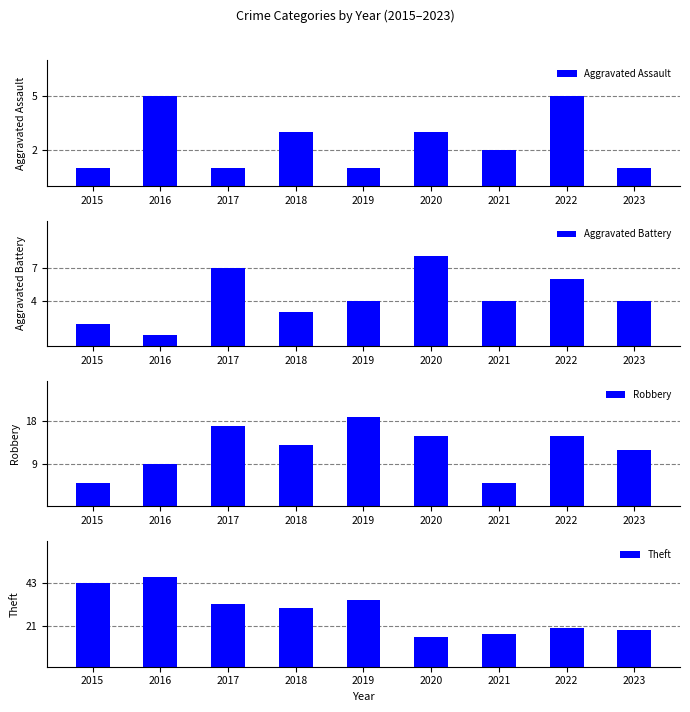

At which label is Robbery closest to 12?

2023